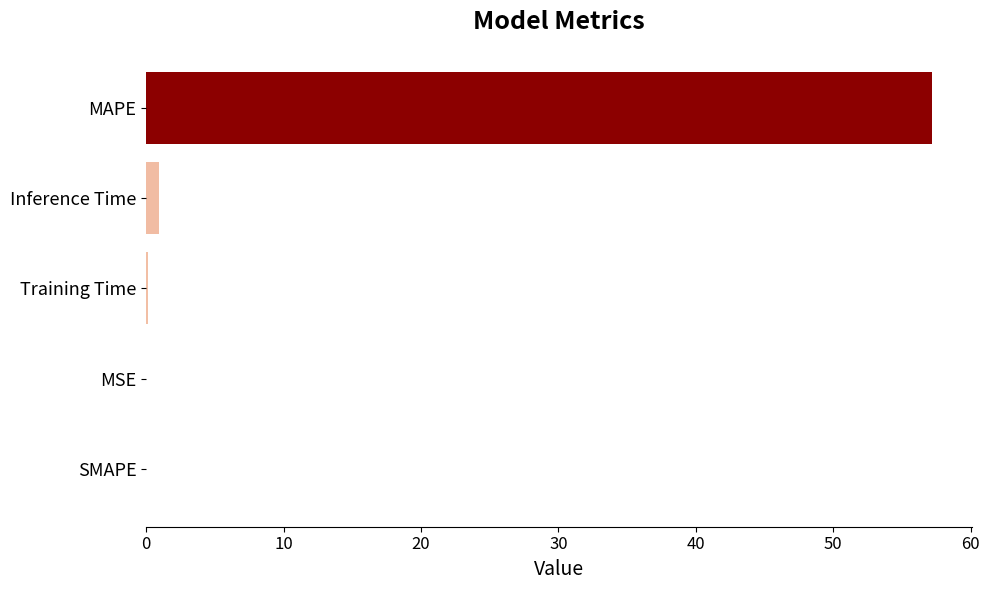

What is the greatest value displayed?

57.2